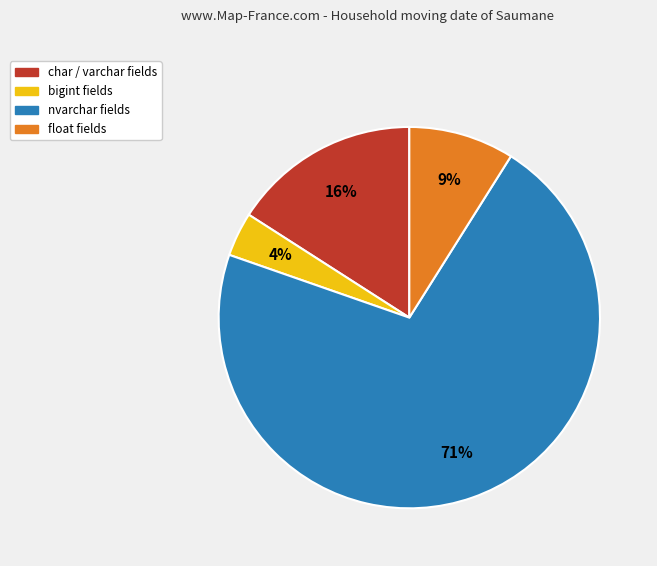

Is there a majority slice in this chart?

Yes